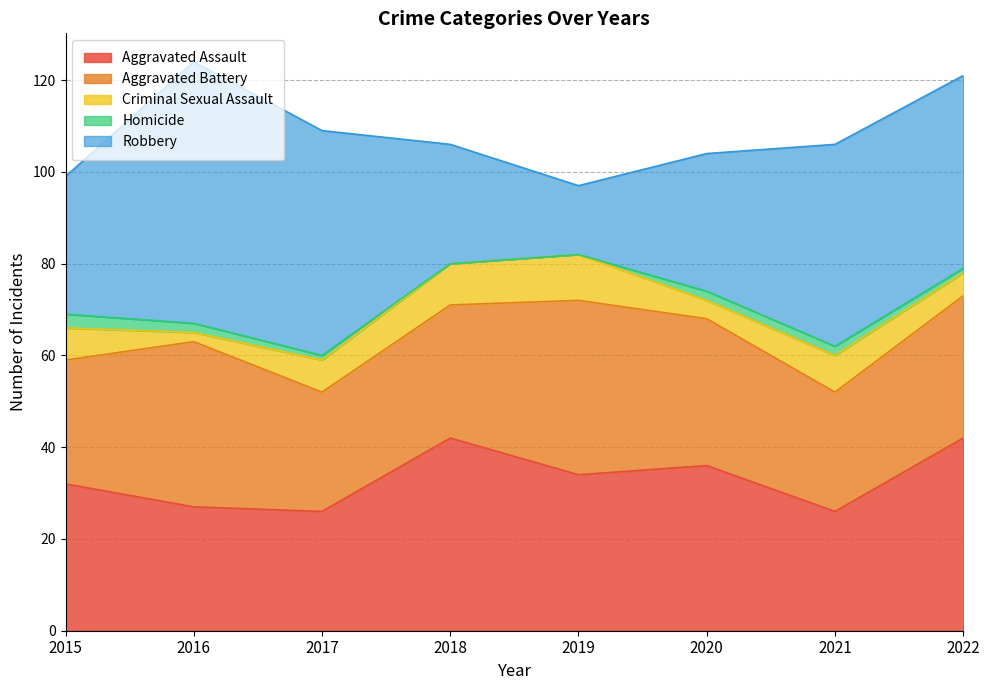

Which series has the largest total across all categories?

Robbery